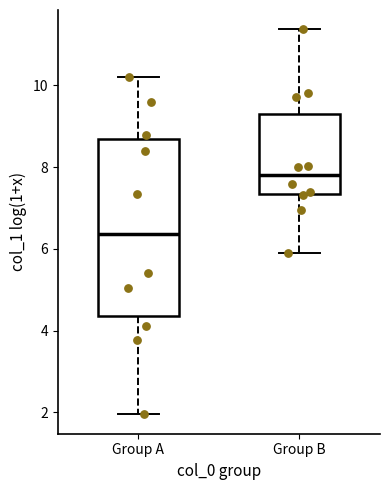

Which box has the lowest median line?

Group A